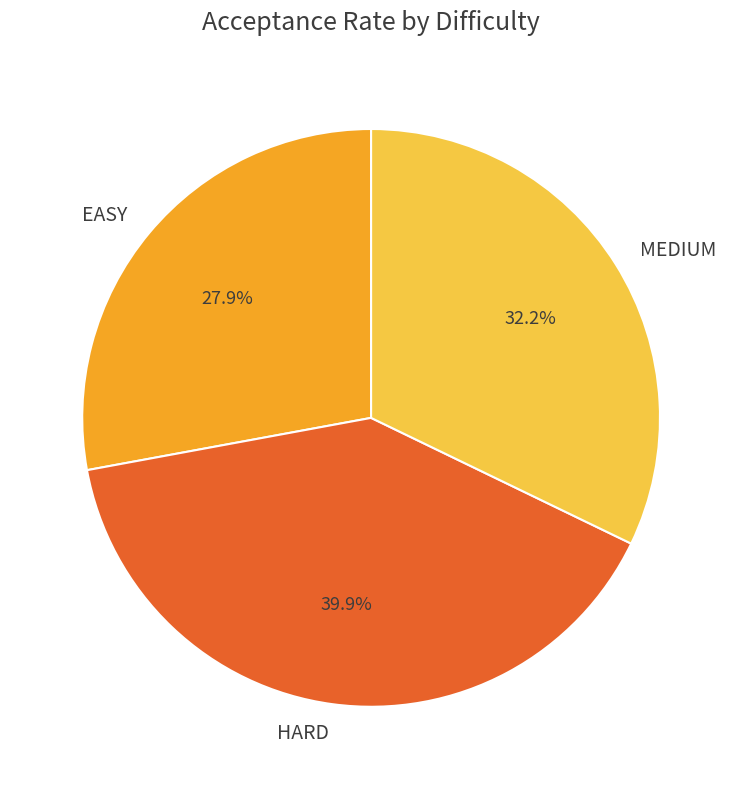

The MEDIUM slice represents 23% of the pie. True or false?

False